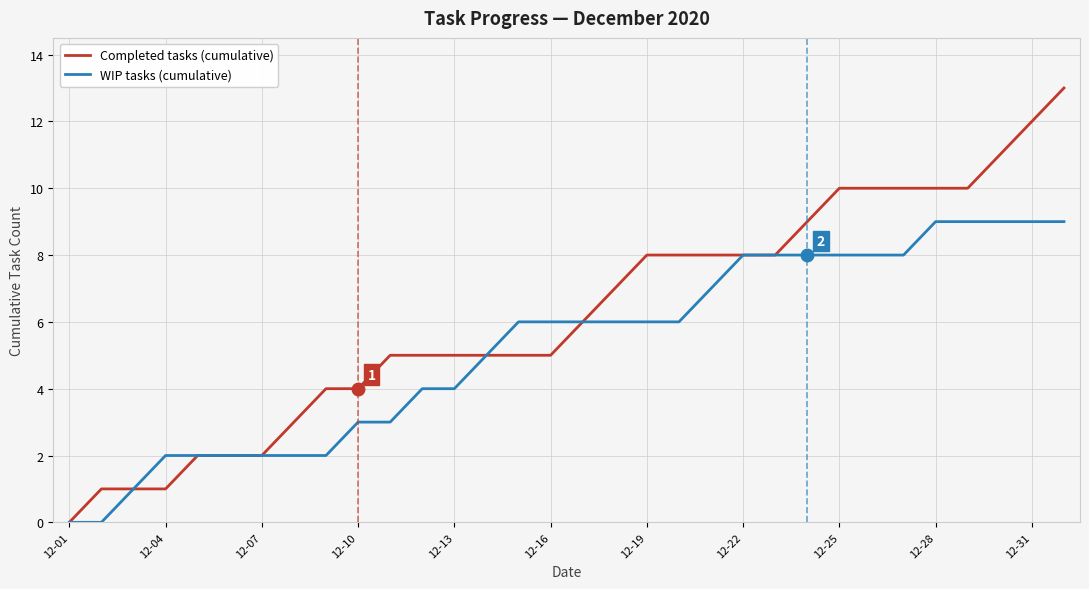

What is the difference between the maximum and second lowest values in the Completed tasks (cumulative) series?

12